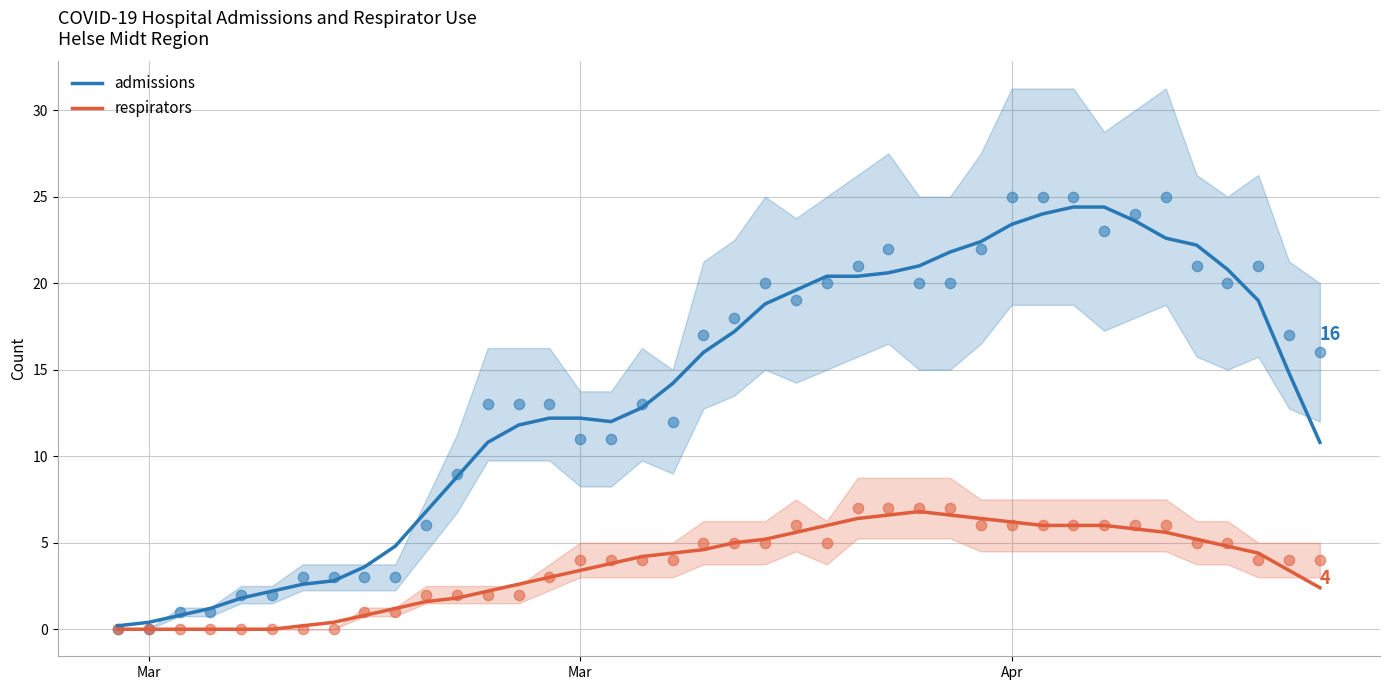

Is the value of respirators (scatter) at 8 greater than the value of admissions at 15?

No